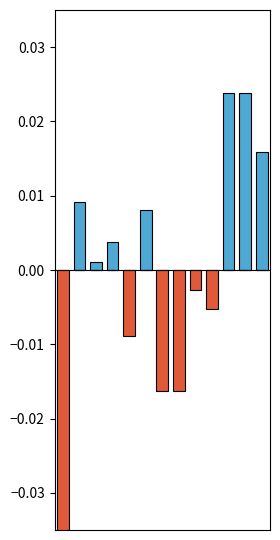

How many bars are there in total?

26